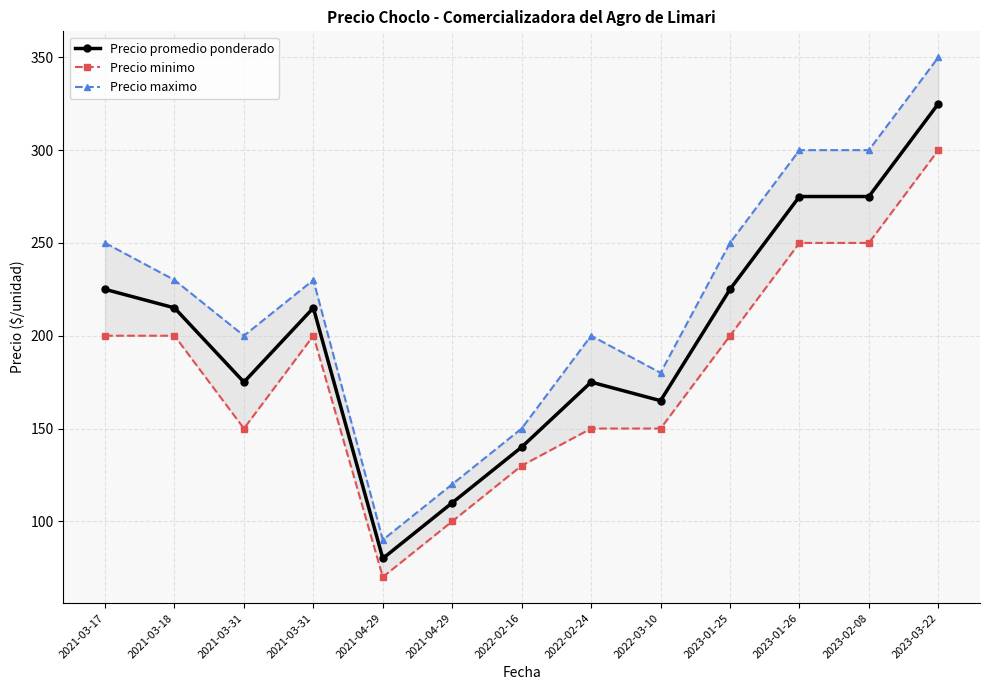

Where is the first local maximum for Precio promedio ponderado?

2021-03-31